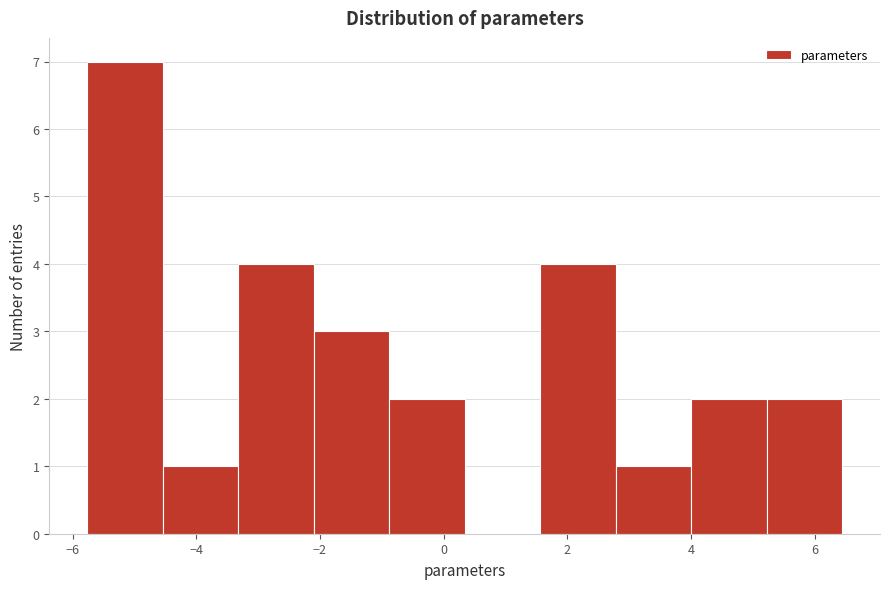

Which range on the x-axis has the tallest bar?

-5.8 to -4.6